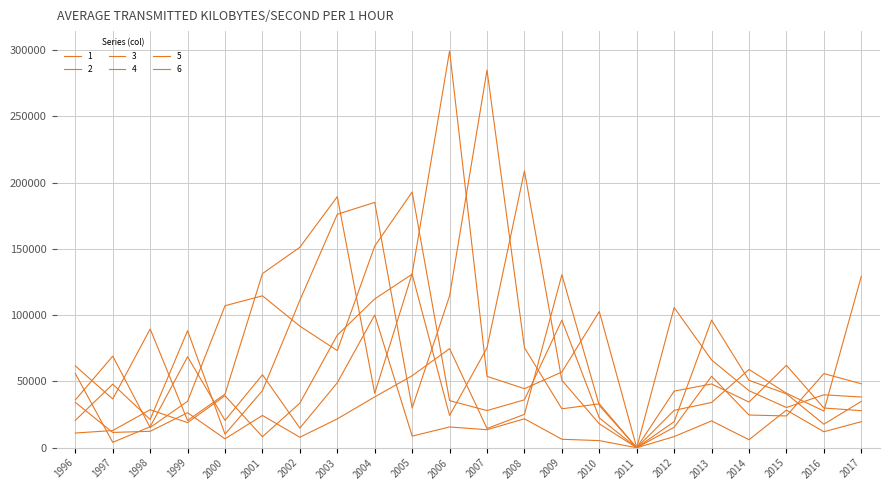

How many lines are shown in the chart?

6